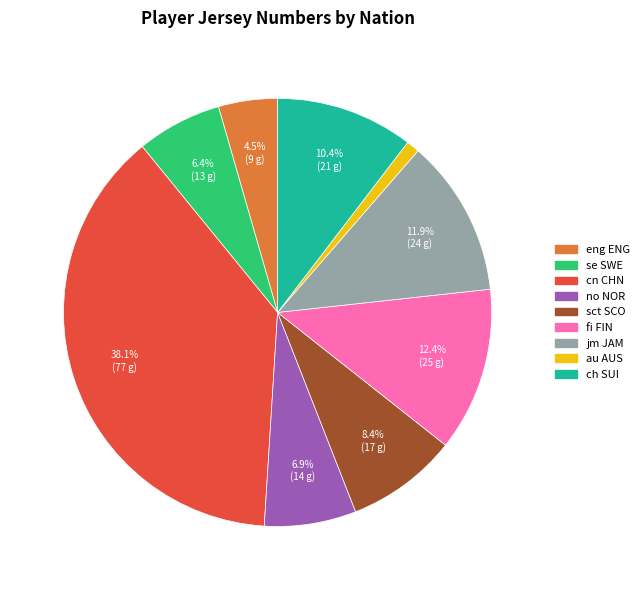

Which category has the biggest portion of the pie?

cn CHN